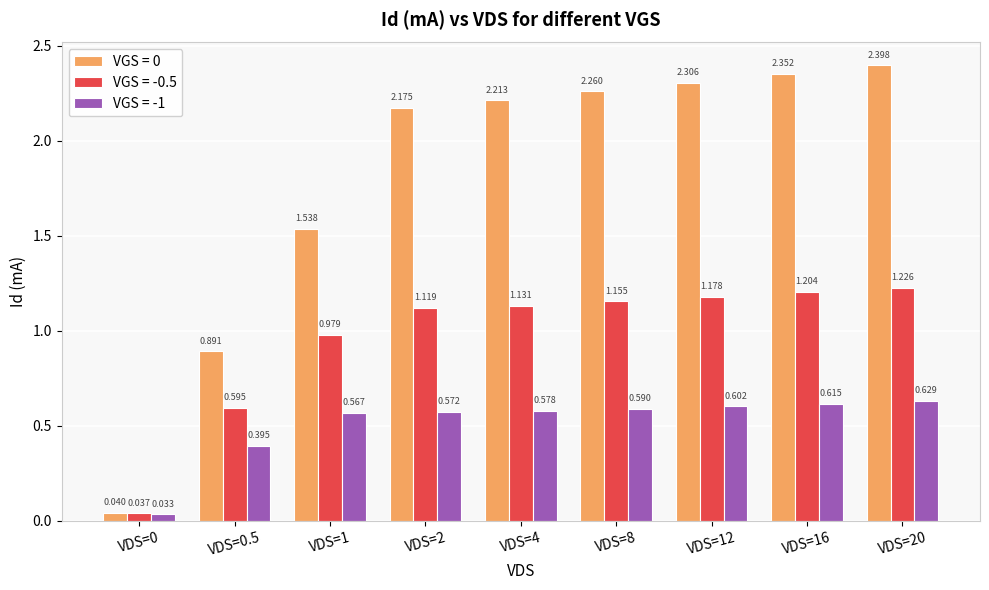

Is the value of VGS = -0.5 at VDS=4 greater than the value of VGS = 0 at VDS=12?

No